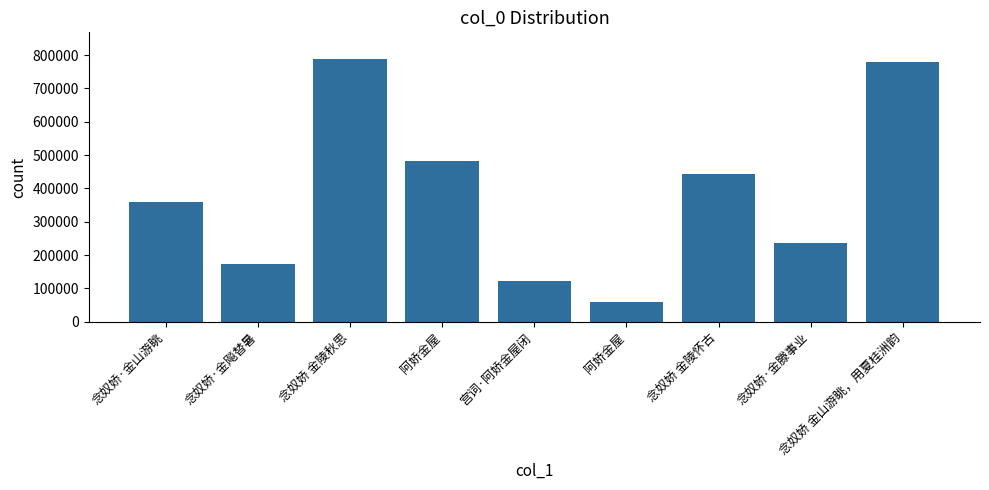

True or false: the data shows 79217 at 念奴娇·金飚替暑.

False